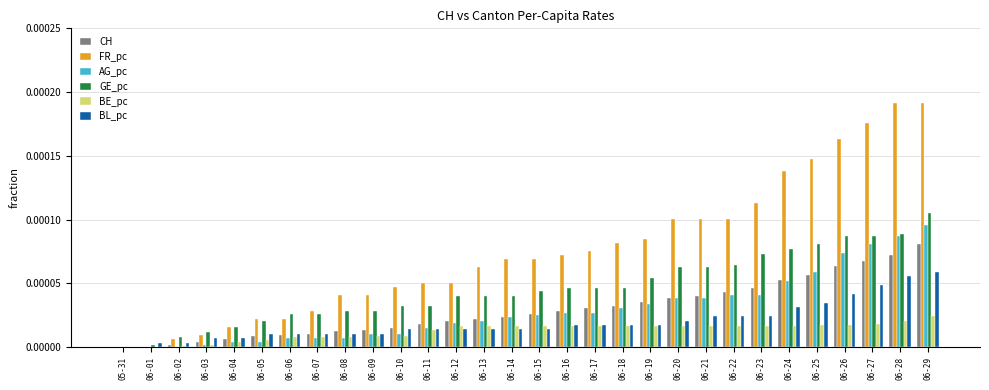

At which category is the sum across all series the highest?

06-29